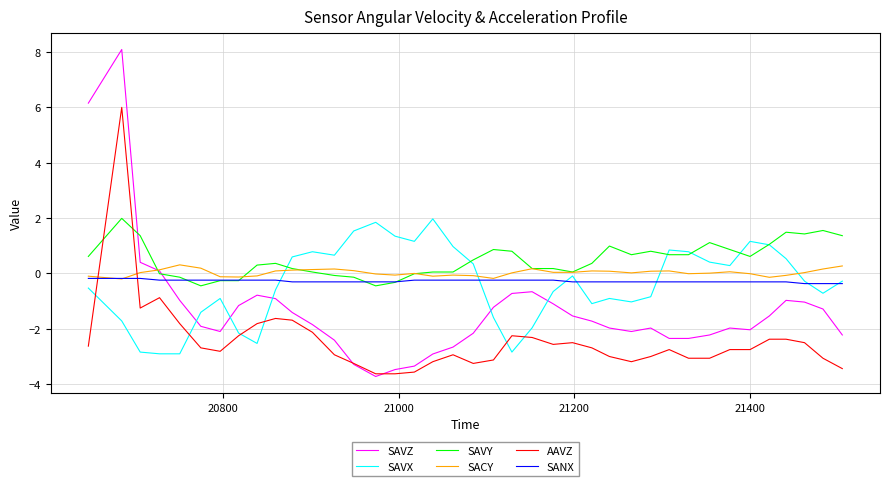

Which series has the largest range (max minus min)?

SAVZ